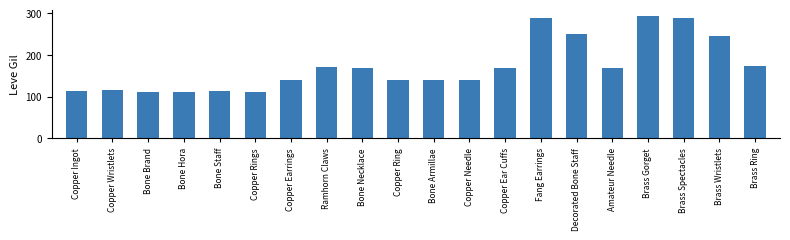

What is the maximum value shown in the chart?

293